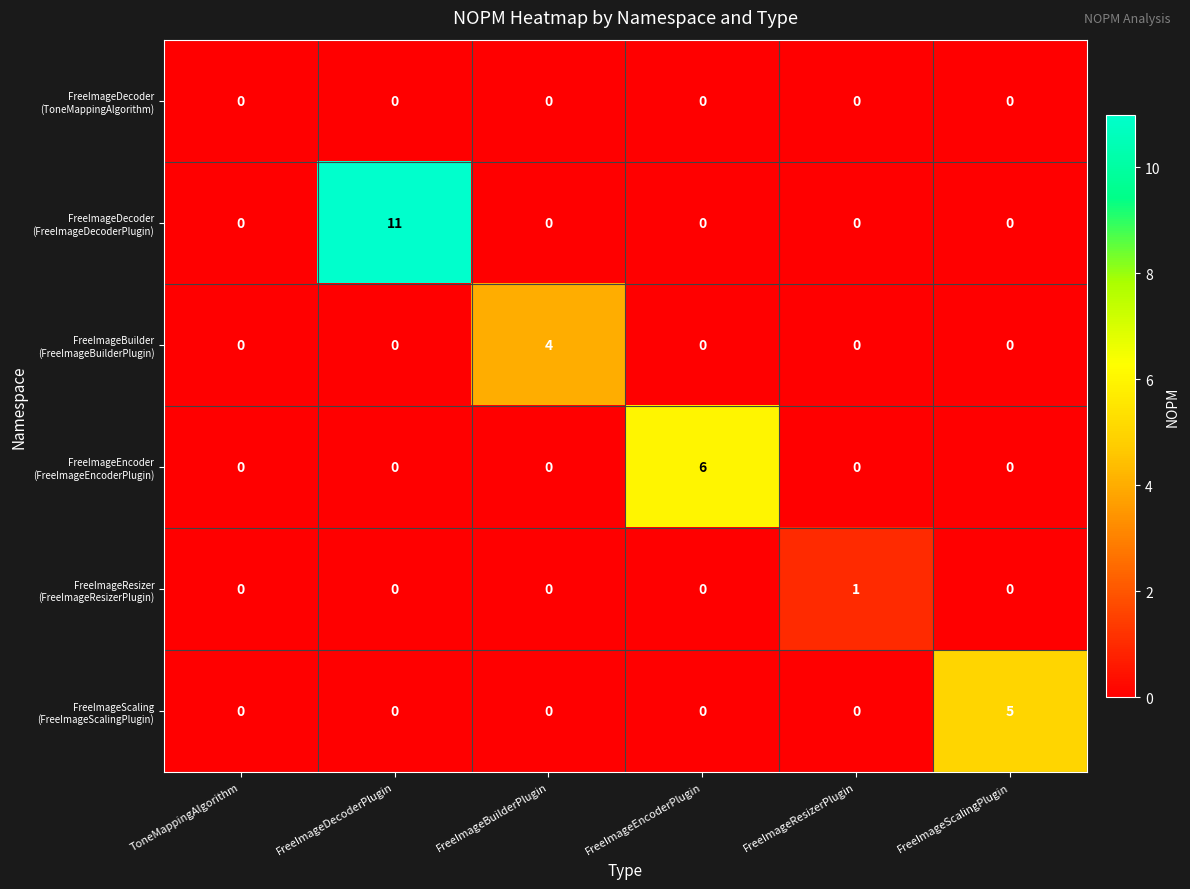

Which category has the highest value across all series?

FreeImageDecoderPlugin